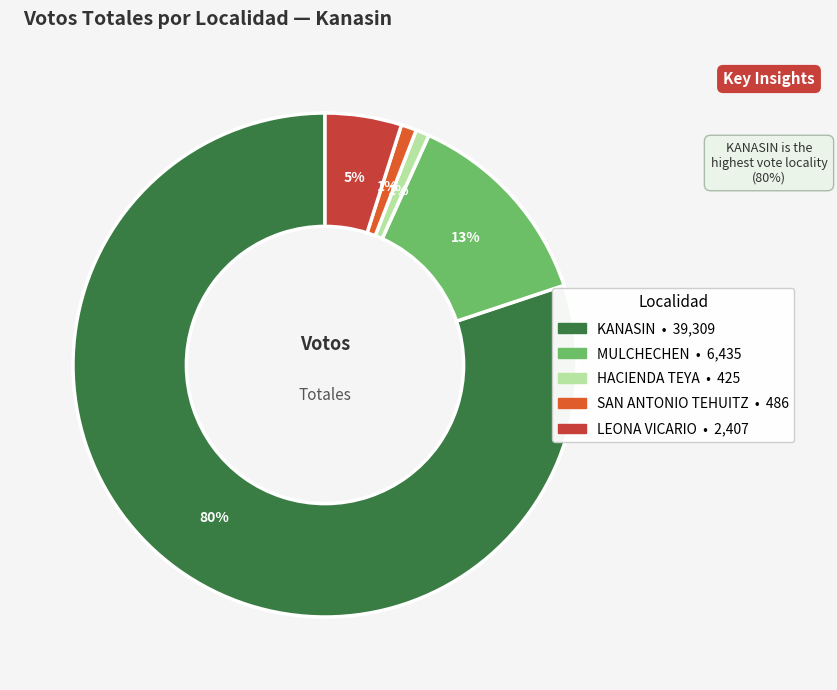

To the nearest percent, what is the average slice percentage?

20%